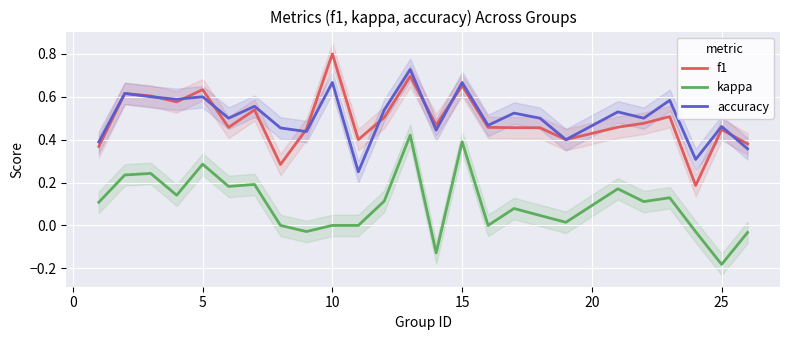

True or false: kappa and accuracy cross at least once.

False